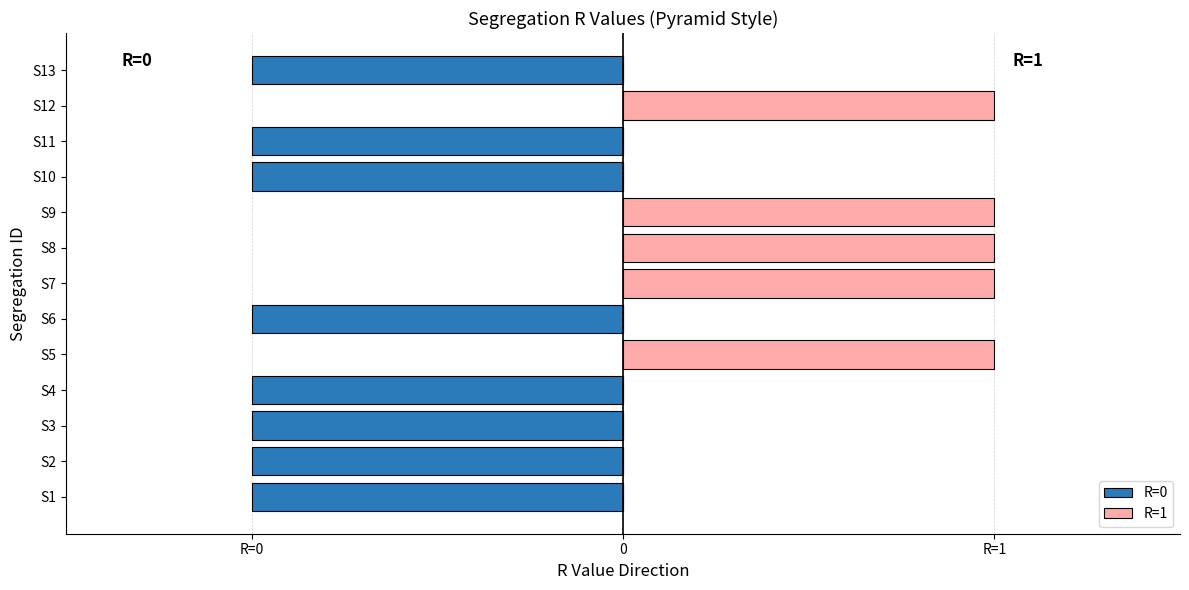

How many series are shown in this chart?

2